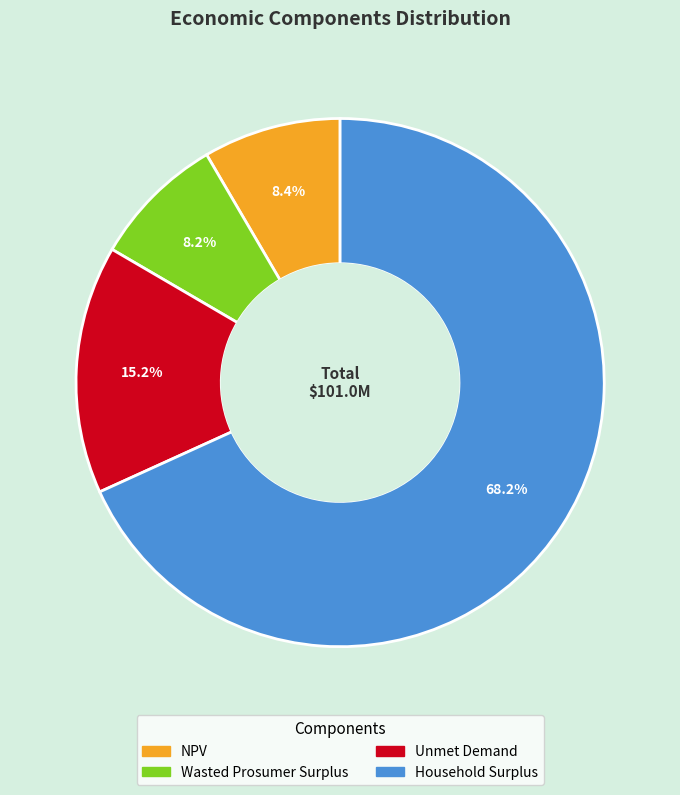

Which category has the biggest portion of the pie?

Household Surplus